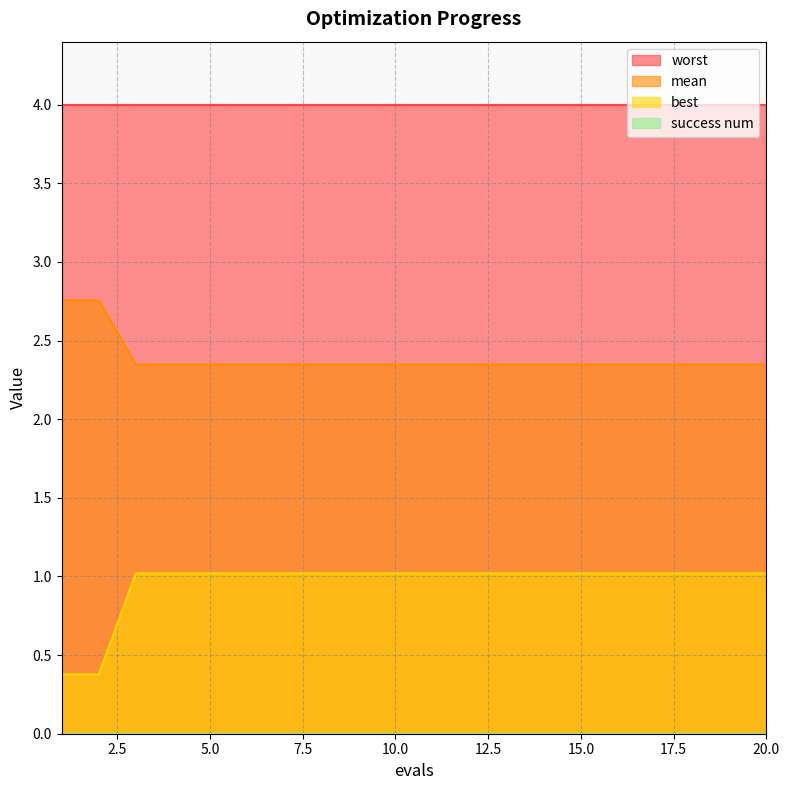

True or false: worst and mean intersect in this chart.

False